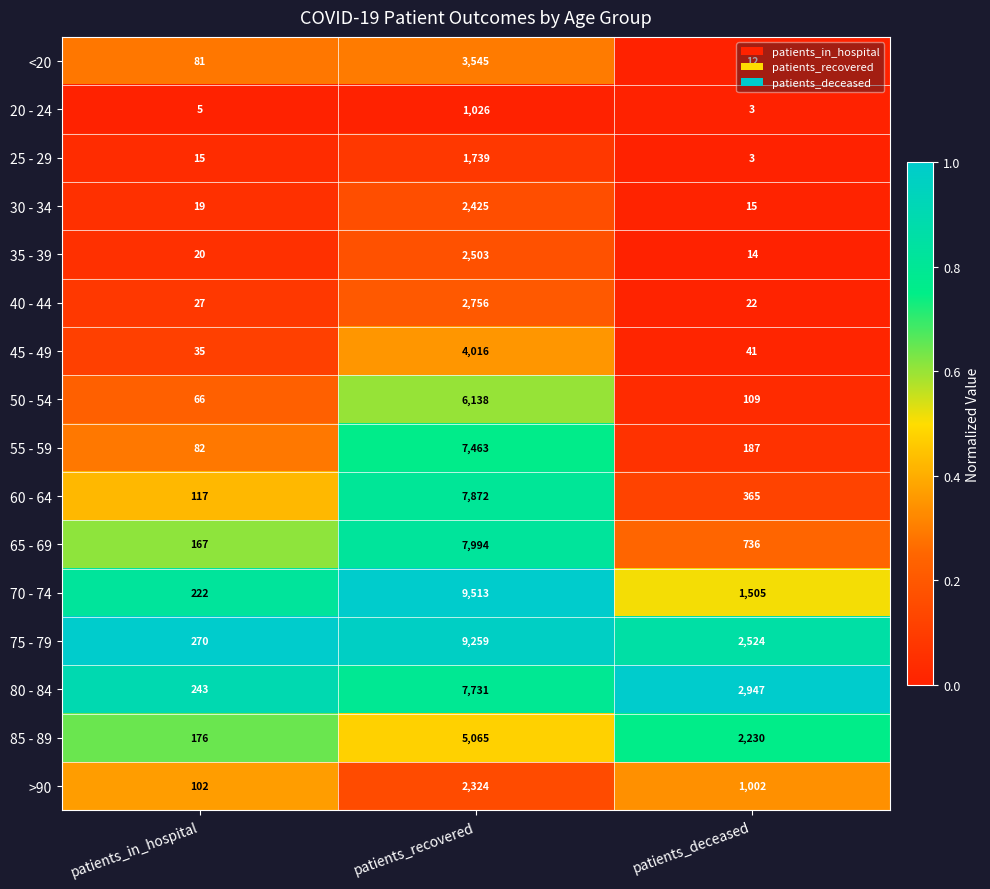

What is the lowest value of the 70 - 74 series?

222